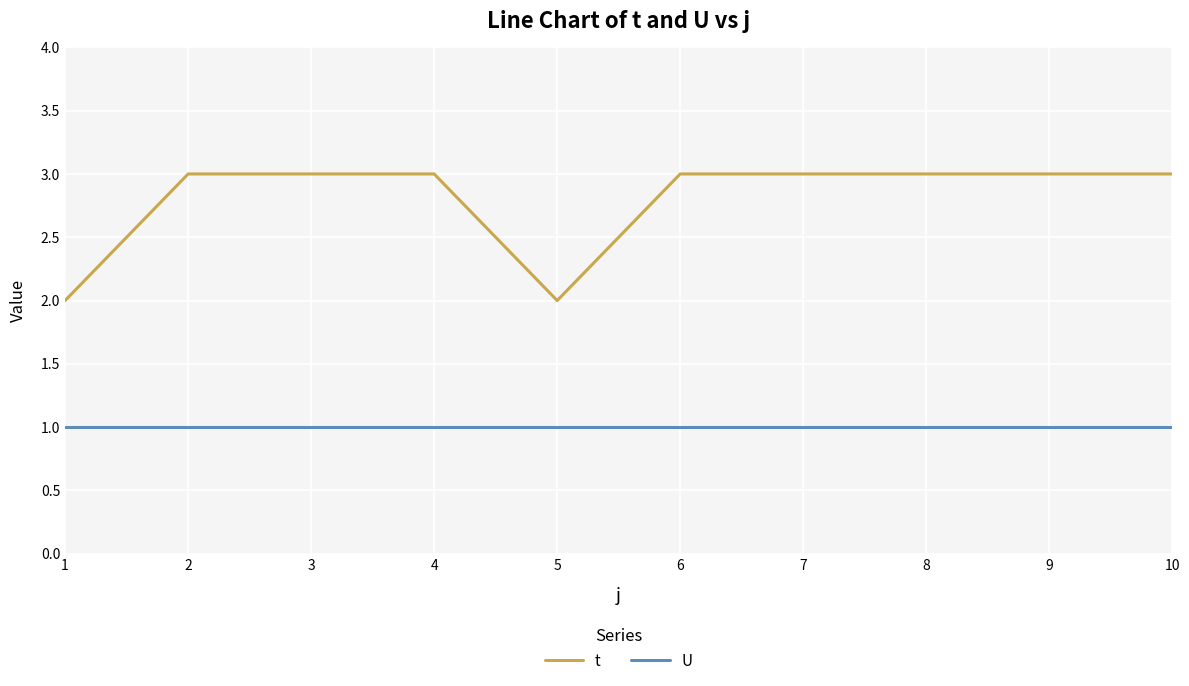

What is the smallest value displayed?

1